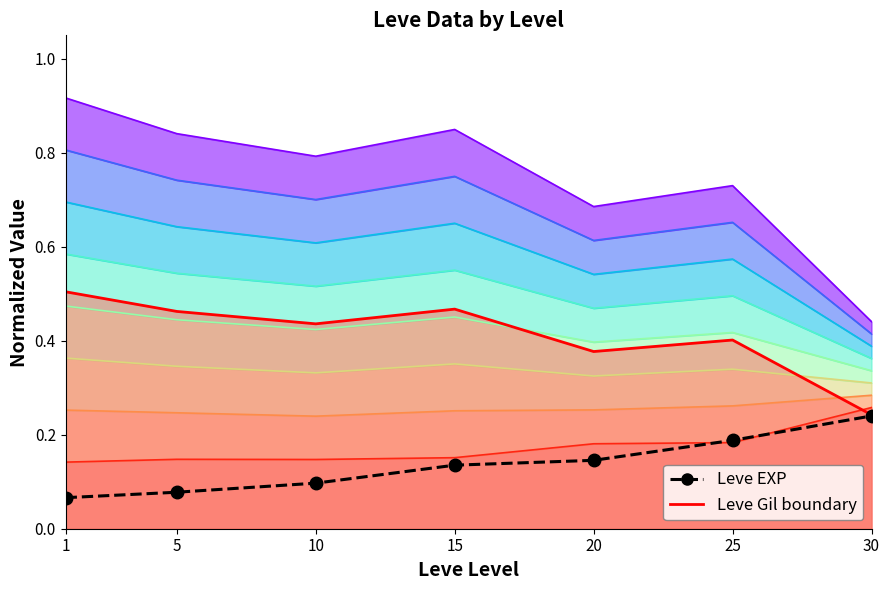

What is the highest value of the Leve Gil boundary series?

0.5